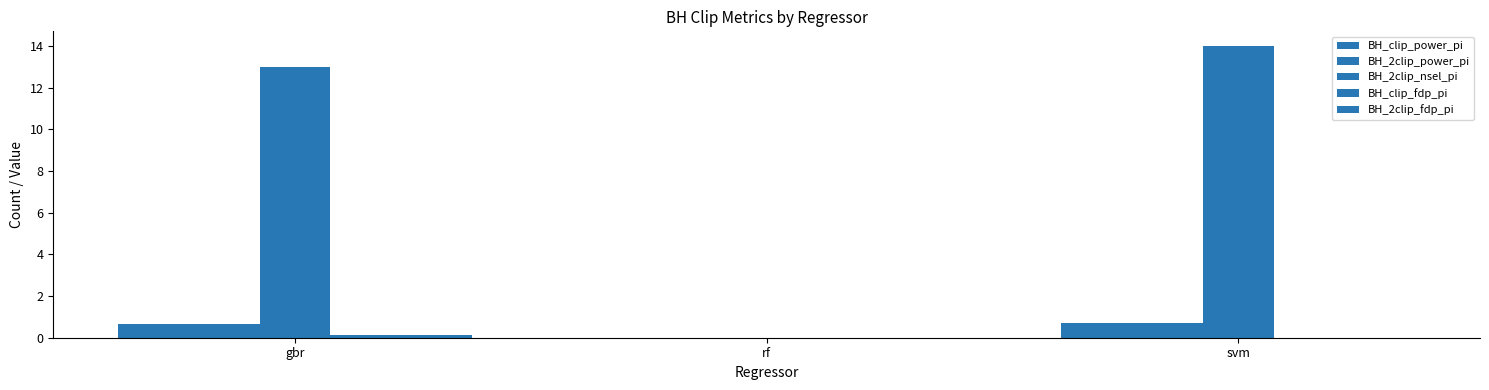

At how many categories does at least one series exceed 1?

2